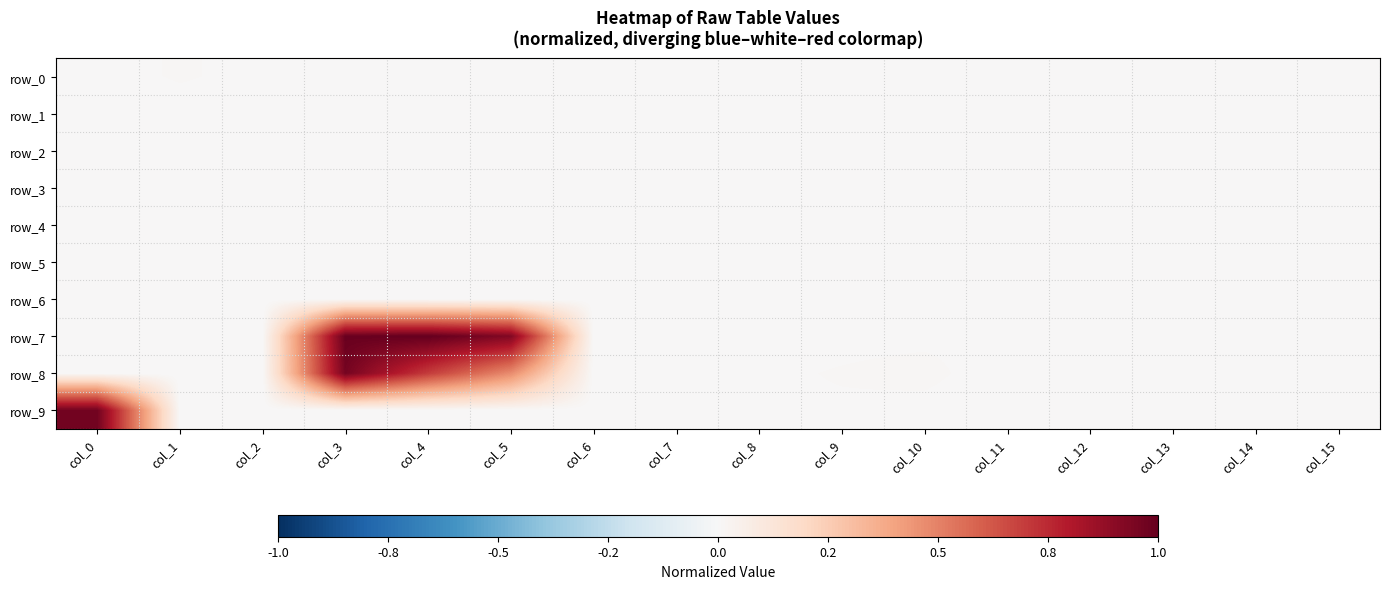

Rank the series by their maximum value, from highest to lowest.

row_7, row_9, row_8, row_0, row_1, row_2, row_6, row_3, row_4, row_5